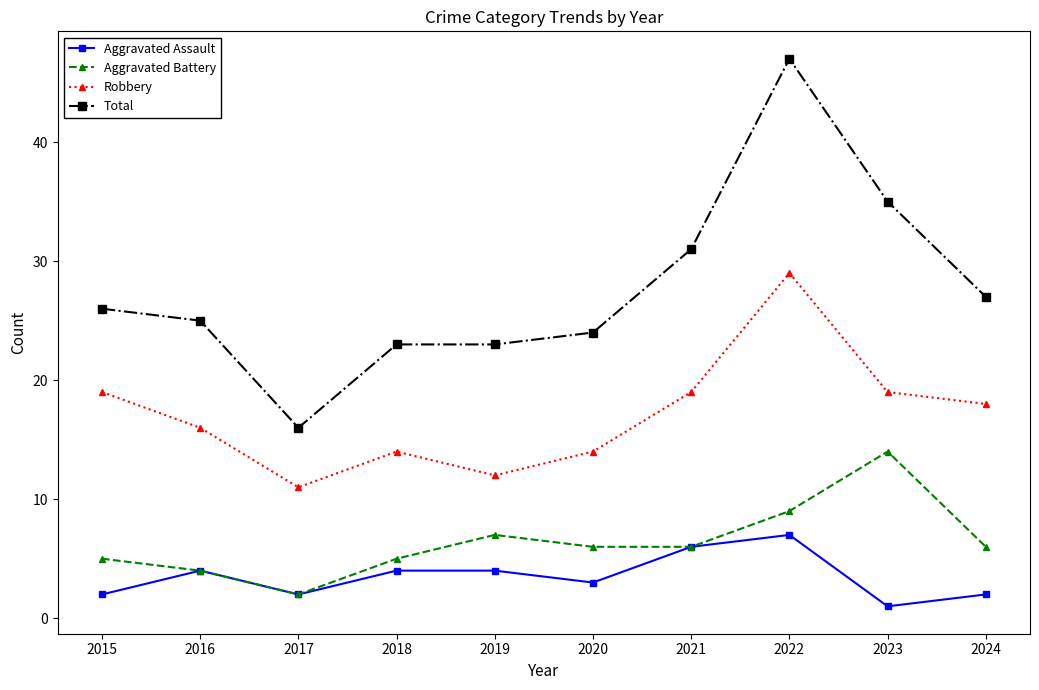

How many distinct data groups are displayed?

4